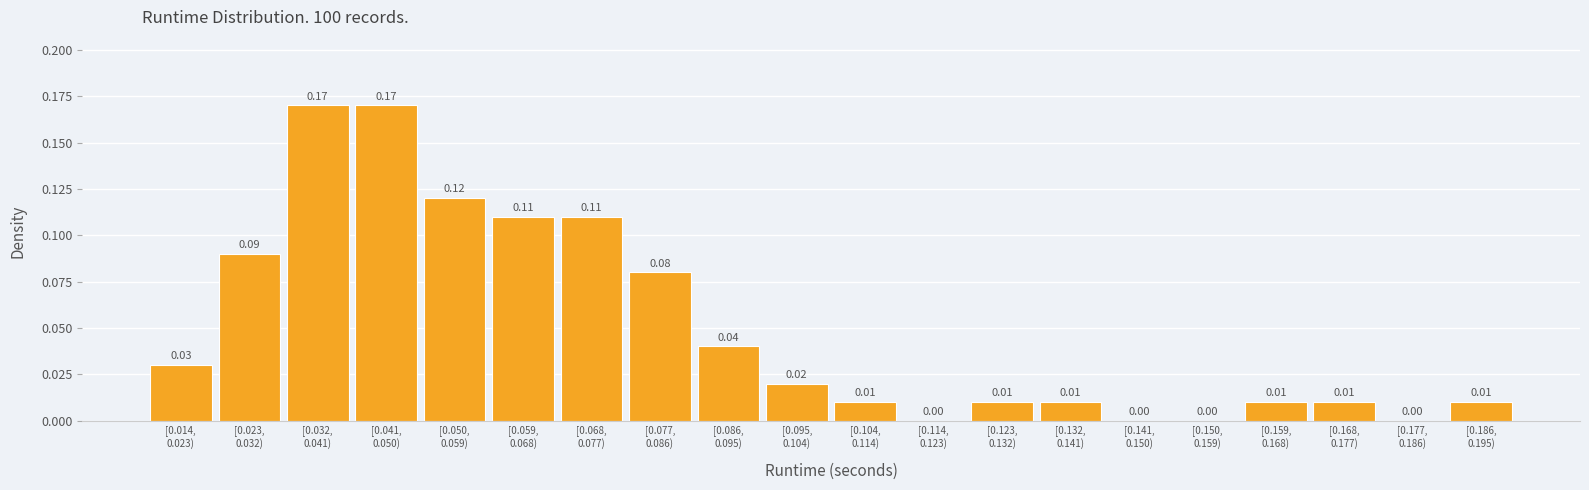

Count the number of categories in the chart.

20